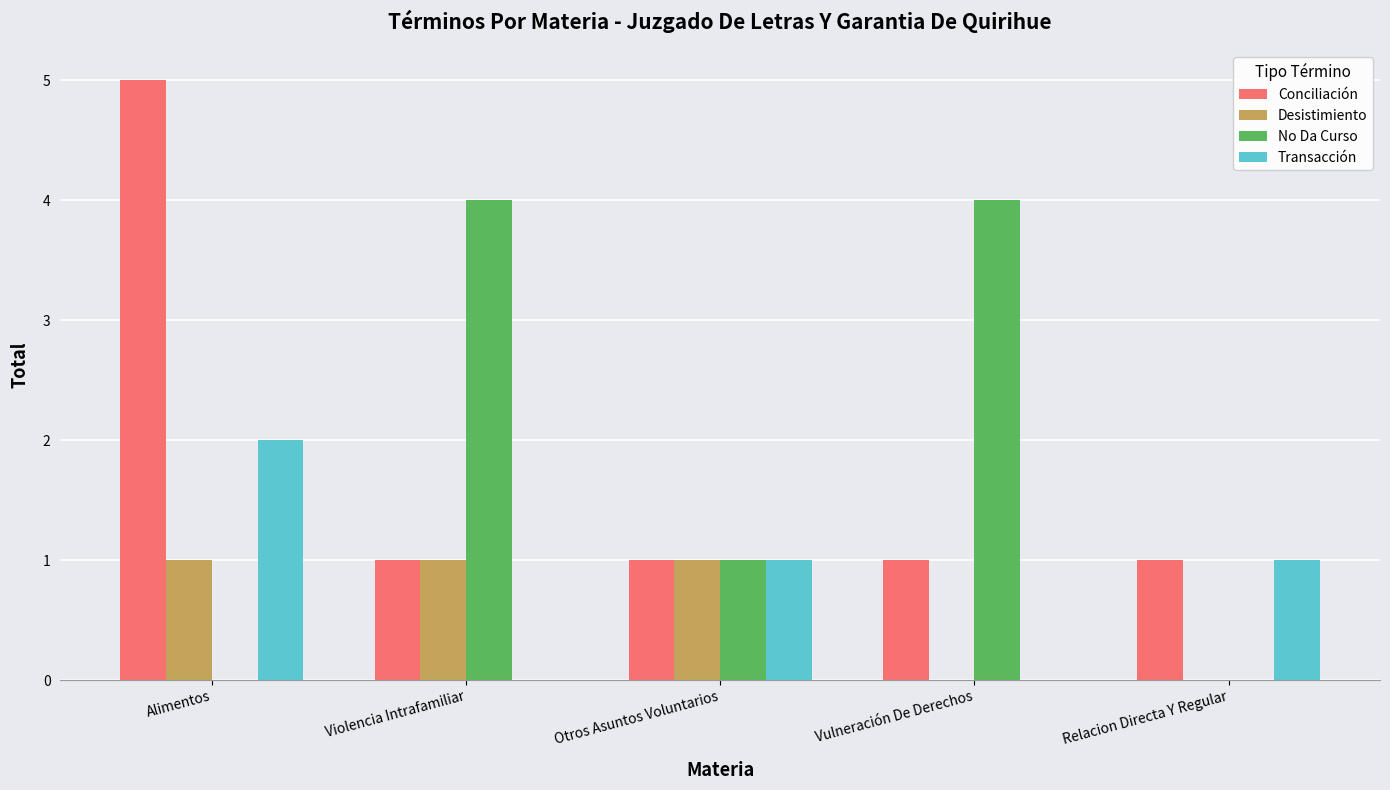

Reading left to right, what are all the values shown in this chart?

Conciliación: 5	1	1	1	1
Desistimiento: 1	1	1	0	0
No Da Curso: 0	4	1	4	0
Transacción: 2	0	1	0	1